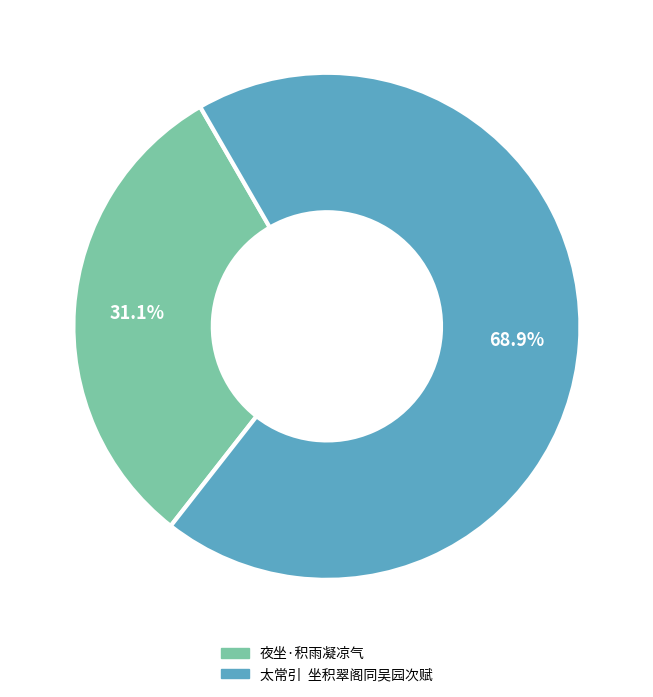

What is the largest slice in the pie chart?

太常引 坐积翠阁同吴园次赋